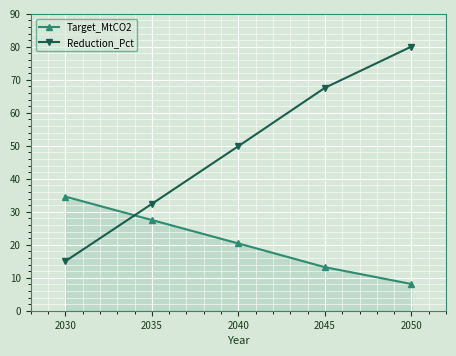

What is the highest value of the Target_MtCO2 series?

34.6